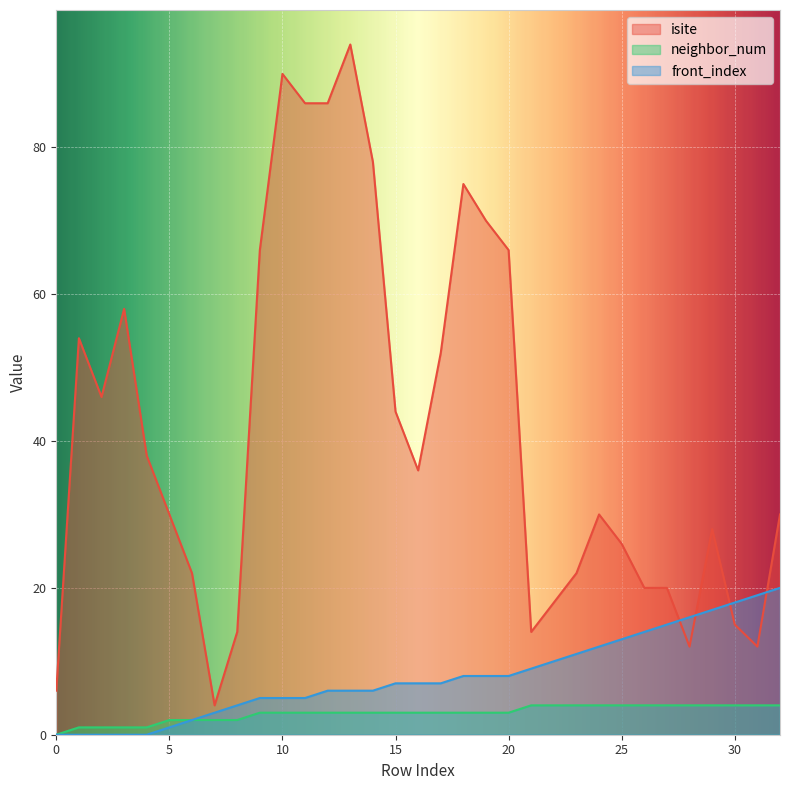

At which label is front_index closest to 10?

22